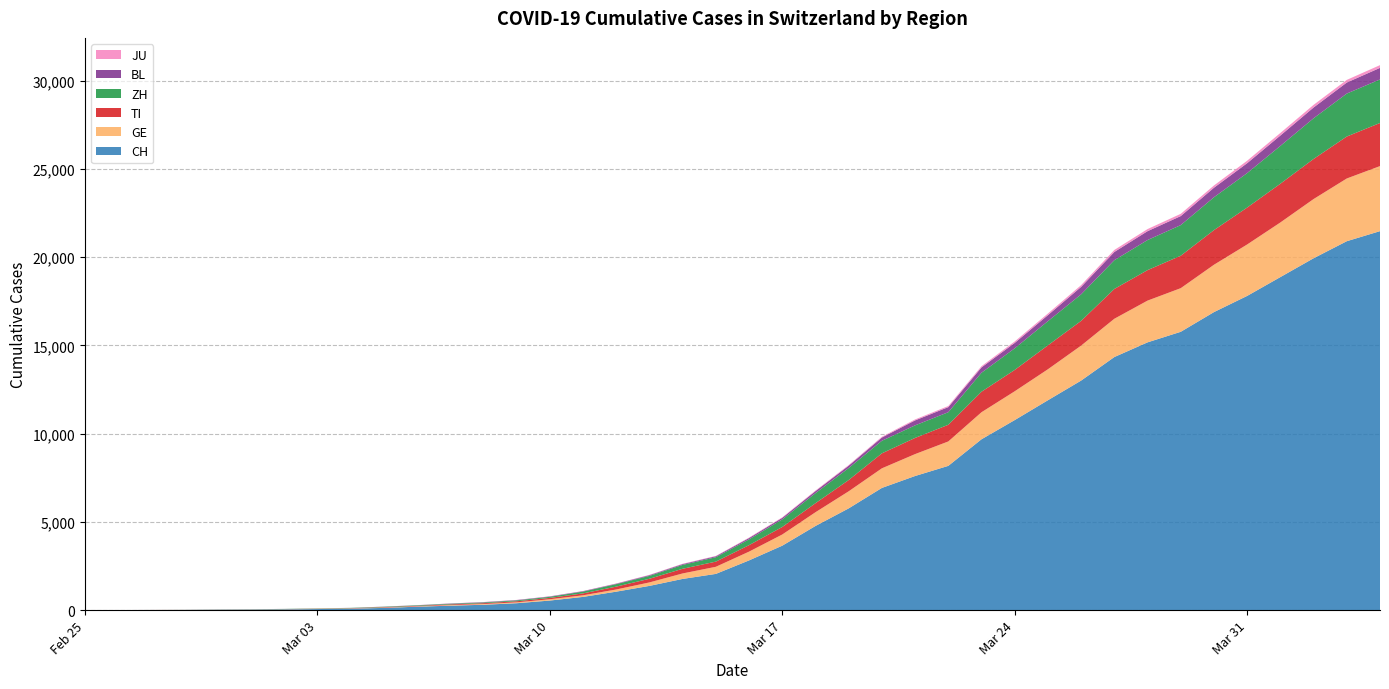

Reading left to right, extract all data points from this chart.

CH: 2020-02-25=0	2020-02-26=2	2020-02-27=6	2020-02-28=13	2020-02-29=22	2020-03-01=30	2020-03-02=42	2020-03-03=61	2020-03-04=84	2020-03-05=126	2020-03-06=194	2020-03-07=252	2020-03-08=304	2020-03-09=391	2020-03-10=542	2020-03-11=749	2020-03-12=1046	2020-03-13=1373	2020-03-14=1768	2020-03-15=2052	2020-03-16=2817	2020-03-17=3651	2020-03-18=4767	2020-03-19=5764	2020-03-20=6923	2020-03-21=7598	2020-03-22=8172	2020-03-23=9679	2020-03-24=10766	2020-03-25=11890	2020-03-26=13004	2020-03-27=14337	2020-03-28=15169	2020-03-29=15767	2020-03-30=16883	2020-03-31=17800	2020-04-01=18867	2020-04-02=19933	2020-04-03=20899	2020-04-04=21469
GE: 2020-02-25=0	2020-02-26=1	2020-02-27=1	2020-02-28=4	2020-02-29=7	2020-03-01=10	2020-03-02=11	2020-03-03=14	2020-03-04=14	2020-03-05=17	2020-03-06=21	2020-03-07=32	2020-03-08=40	2020-03-09=50	2020-03-10=75	2020-03-11=91	2020-03-12=123	2020-03-13=197	2020-03-14=310	2020-03-15=403	2020-03-16=497	2020-03-17=633	2020-03-18=778	2020-03-19=967	2020-03-20=1110	2020-03-21=1241	2020-03-22=1383	2020-03-23=1532	2020-03-24=1632	2020-03-25=1755	2020-03-26=1981	2020-03-27=2169	2020-03-28=2365	2020-03-29=2472	2020-03-30=2682	2020-03-31=2914	2020-04-01=3094	2020-04-02=3354	2020-04-03=3553	2020-04-04=3685
TI: 2020-02-25=0	2020-02-26=1	2020-02-27=1	2020-02-28=1	2020-02-29=2	2020-03-01=2	2020-03-02=4	2020-03-03=8	2020-03-04=13	2020-03-05=25	2020-03-06=28	2020-03-07=41	2020-03-08=49	2020-03-09=61	2020-03-10=75	2020-03-11=108	2020-03-12=163	2020-03-13=206	2020-03-14=265	2020-03-15=293	2020-03-16=368	2020-03-17=426	2020-03-18=511	2020-03-19=638	2020-03-20=849	2020-03-21=916	2020-03-22=945	2020-03-23=1162	2020-03-24=1209	2020-03-25=1354	2020-03-26=1401	2020-03-27=1688	2020-03-28=1727	2020-03-29=1837	2020-03-30=1962	2020-03-31=2091	2020-04-01=2195	2020-04-02=2271	2020-04-03=2377	2020-04-04=2442
ZH: 2020-02-25=0	2020-02-26=0	2020-02-27=2	2020-02-28=2	2020-02-29=6	2020-03-01=7	2020-03-02=11	2020-03-03=14	2020-03-04=16	2020-03-05=24	2020-03-06=30	2020-03-07=35	2020-03-08=41	2020-03-09=50	2020-03-10=63	2020-03-11=102	2020-03-12=141	2020-03-13=164	2020-03-14=219	2020-03-15=251	2020-03-16=327	2020-03-17=430	2020-03-18=569	2020-03-19=680	2020-03-20=712	2020-03-21=712	2020-03-22=712	2020-03-23=1076	2020-03-24=1224	2020-03-25=1371	2020-03-26=1503	2020-03-27=1630	2020-03-28=1704	2020-03-29=1736	2020-03-30=1862	2020-03-31=1953	2020-04-01=2142	2020-04-02=2306	2020-04-03=2434	2020-04-04=2467
BL: 2020-02-25=0	2020-02-26=0	2020-02-27=1	2020-02-28=1	2020-02-29=2	2020-03-01=2	2020-03-02=2	2020-03-03=2	2020-03-04=2	2020-03-05=6	2020-03-06=6	2020-03-07=15	2020-03-08=19	2020-03-09=20	2020-03-10=22	2020-03-11=26	2020-03-12=26	2020-03-13=42	2020-03-14=47	2020-03-15=54	2020-03-16=76	2020-03-17=89	2020-03-18=116	2020-03-19=134	2020-03-20=184	2020-03-21=282	2020-03-22=289	2020-03-23=302	2020-03-24=306	2020-03-25=341	2020-03-26=422	2020-03-27=466	2020-03-28=502	2020-03-29=511	2020-03-30=539	2020-03-31=561	2020-04-01=588	2020-04-02=610	2020-04-03=625	2020-04-04=656
JU: 2020-02-25=0	2020-02-26=0	2020-02-27=1	2020-02-28=1	2020-02-29=1	2020-03-01=1	2020-03-02=1	2020-03-03=2	2020-03-04=2	2020-03-05=4	2020-03-06=4	2020-03-07=5	2020-03-08=5	2020-03-09=7	2020-03-10=7	2020-03-11=7	2020-03-12=12	2020-03-13=17	2020-03-14=18	2020-03-15=19	2020-03-16=25	2020-03-17=29	2020-03-18=32	2020-03-19=36	2020-03-20=44	2020-03-21=54	2020-03-22=61	2020-03-23=69	2020-03-24=82	2020-03-25=92	2020-03-26=100	2020-03-27=114	2020-03-28=119	2020-03-29=127	2020-03-30=128	2020-03-31=140	2020-04-01=145	2020-04-02=149	2020-04-03=149	2020-04-04=154